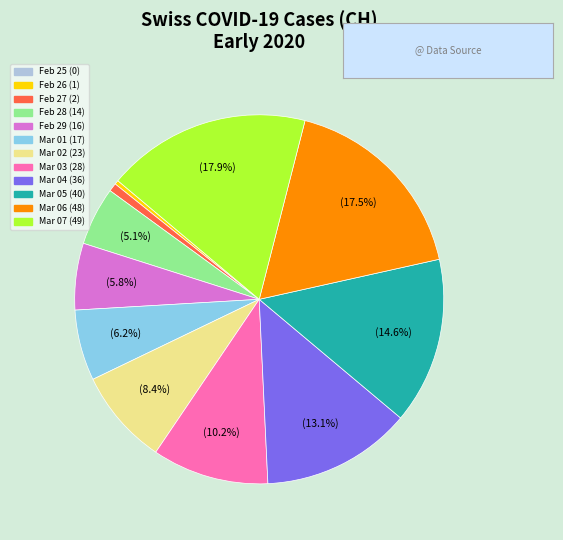

Is there any slice that represents more than half of the pie?

No